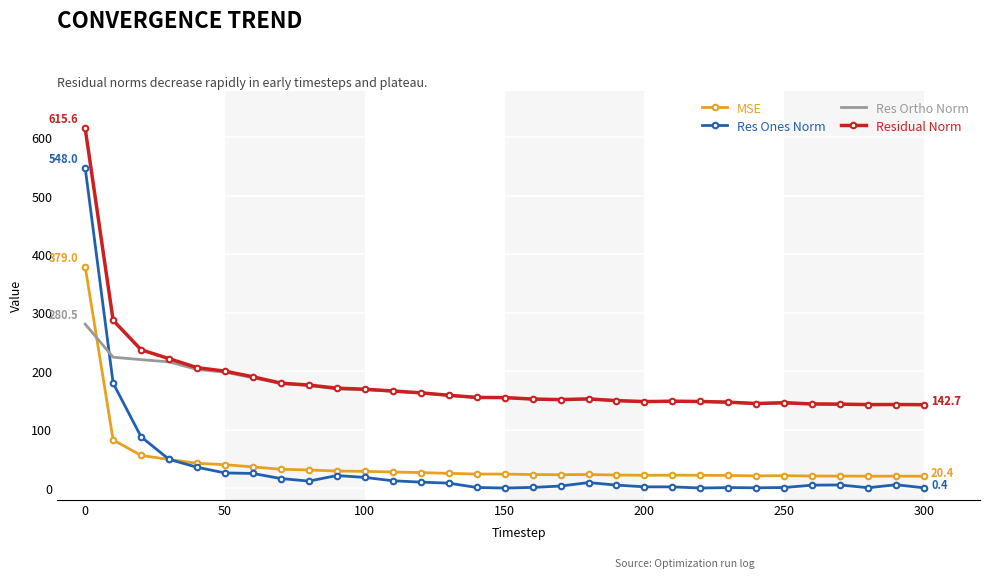

What is the lowest value of the Res Ortho Norm series?

142.7